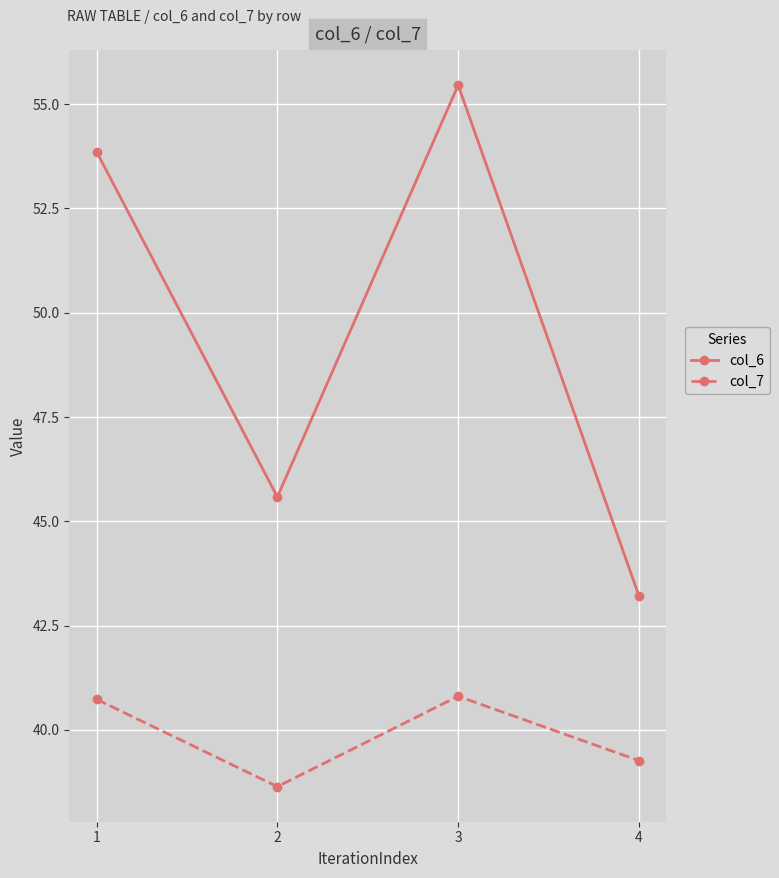

What are all the series names shown in the legend?

col_6, col_7